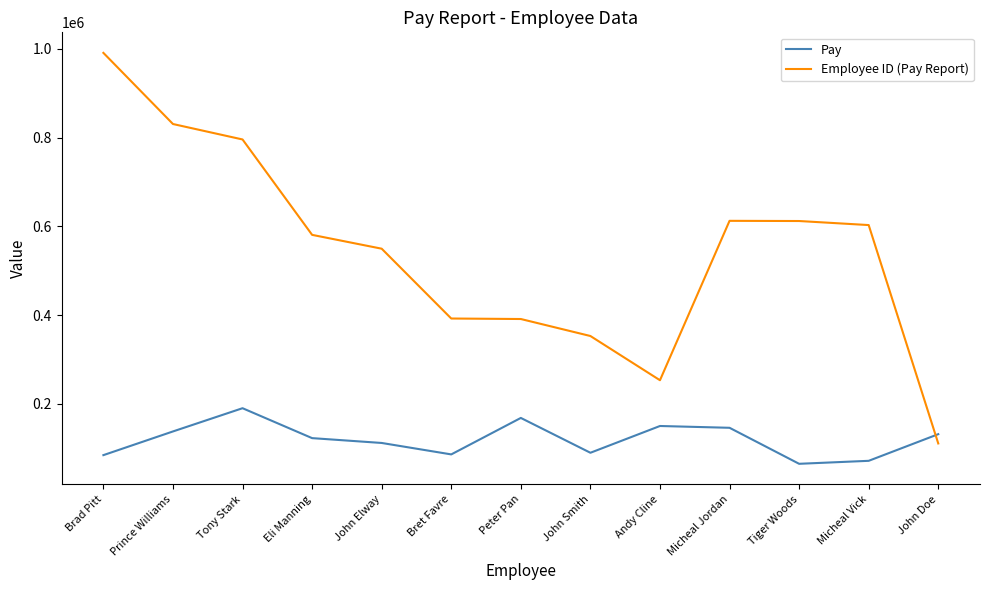

Does the chart have visible grid lines?

No